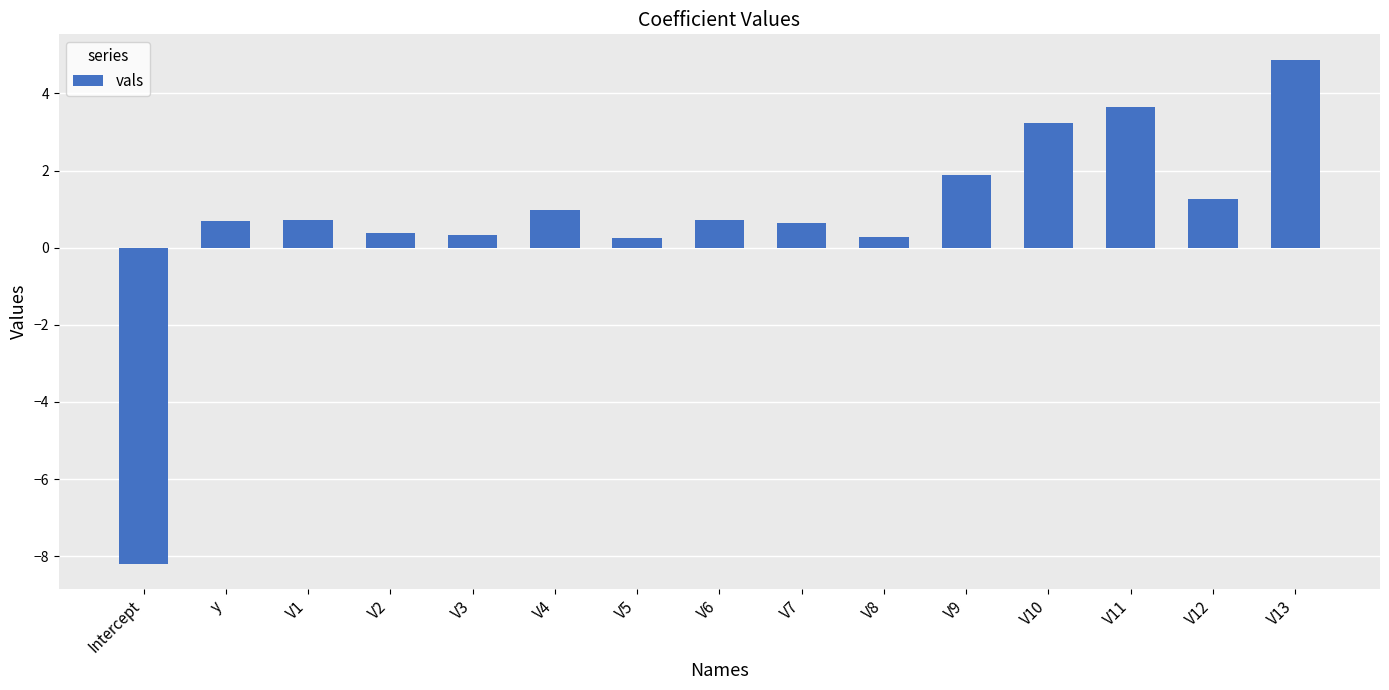

What is the greatest value displayed?

4.9